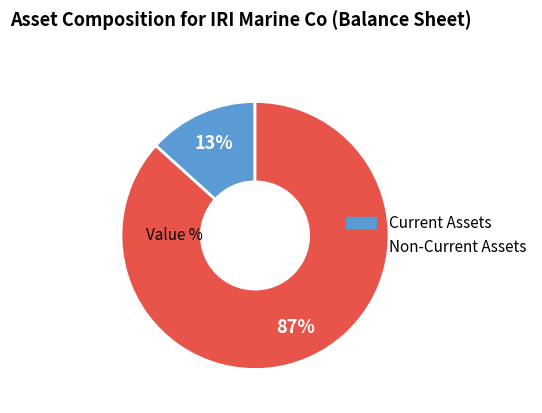

What percentage is the Non-Current Assets slice, to the nearest percent?

87%